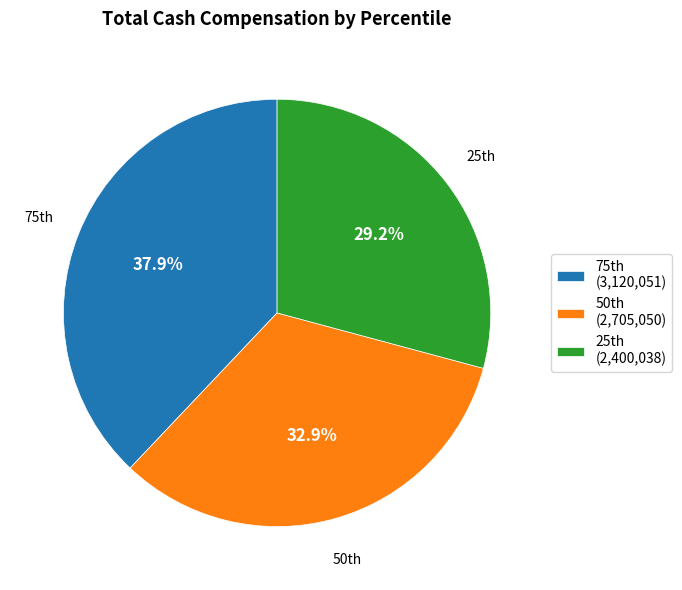

Is there a majority slice in this chart?

No